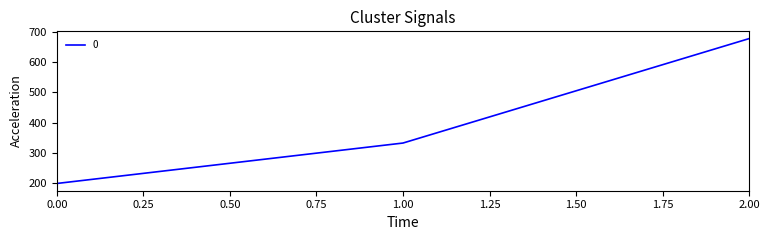

Read the value at 2.00.

677.8